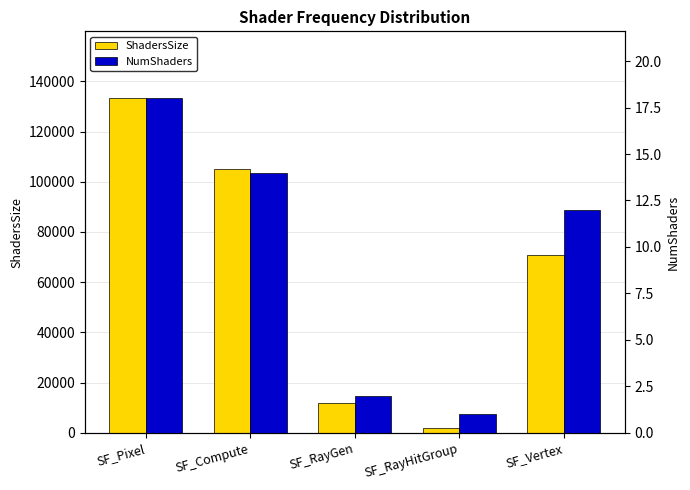

Between SF_Vertex and SF_Compute, which is larger?

SF_Compute